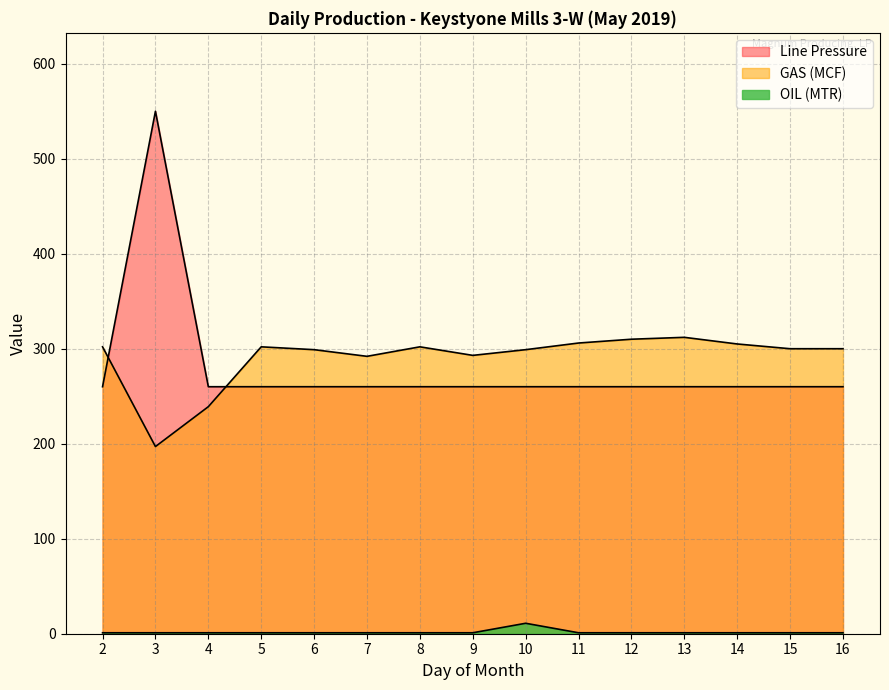

How many categories are shown in the chart?

15